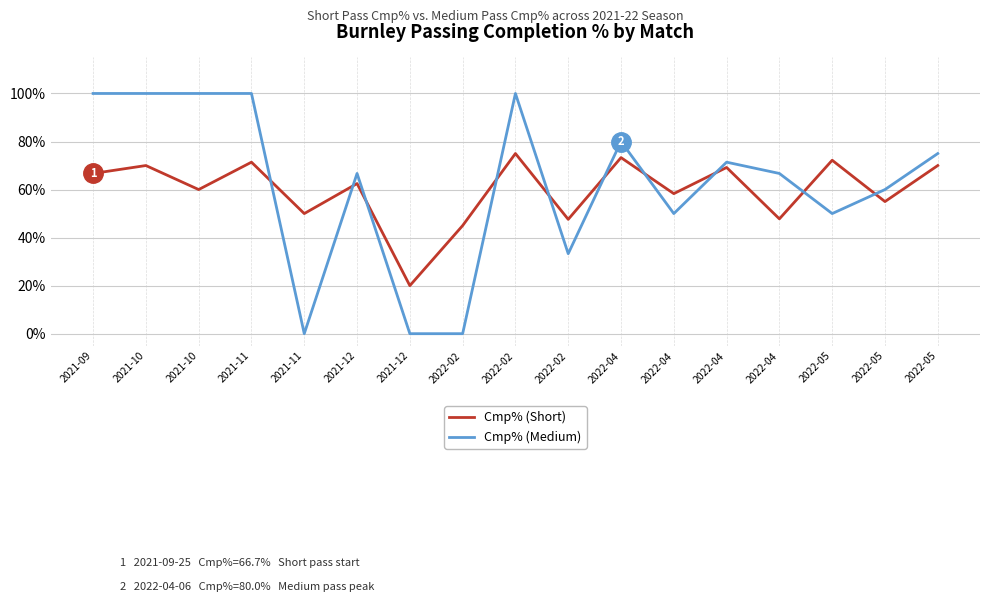

What is the sum of all Cmp% (Short) values?

1014.0